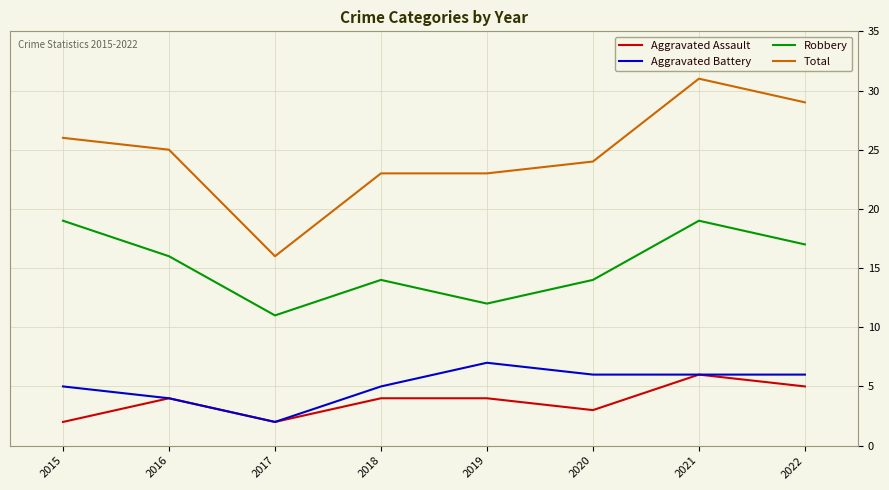

How many Robbery values are between 14 and 19?

6